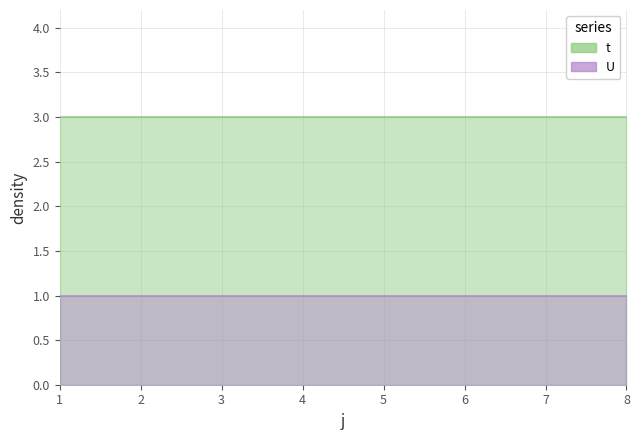

Read the t value at 8.

3